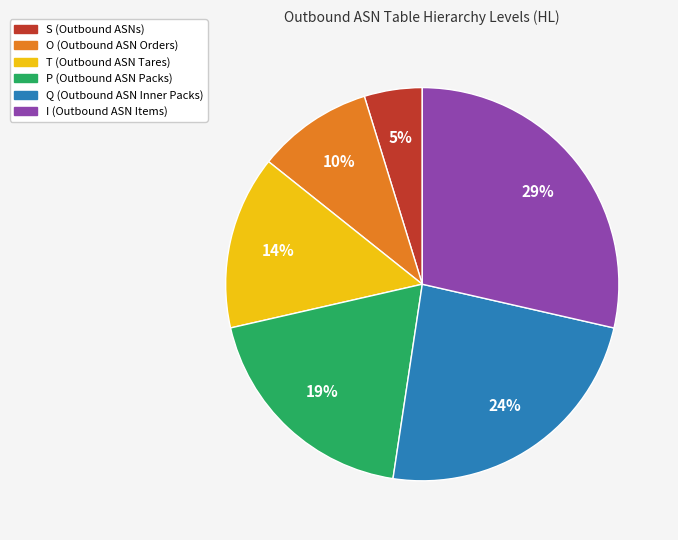

Count the number of slices in the pie.

6